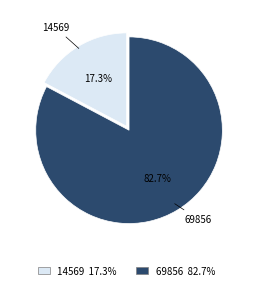

To the nearest percent, what portion does 69856 represent?

83%